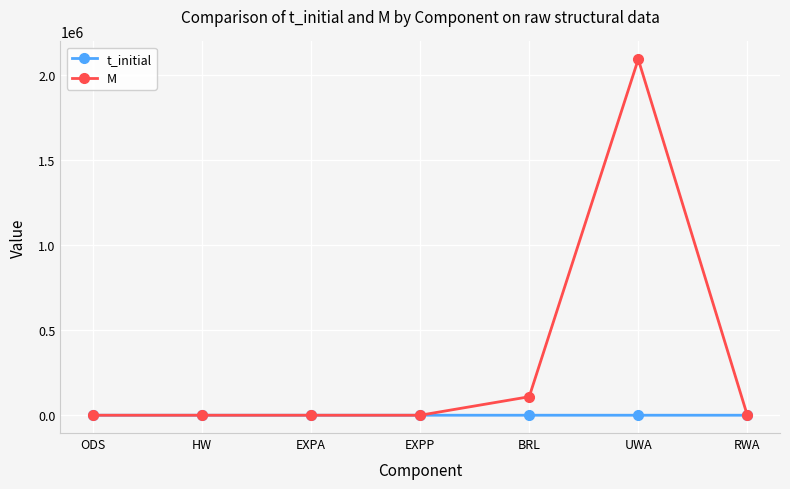

In t_initial, how many points are lower than both neighbors (excluding endpoints)?

1